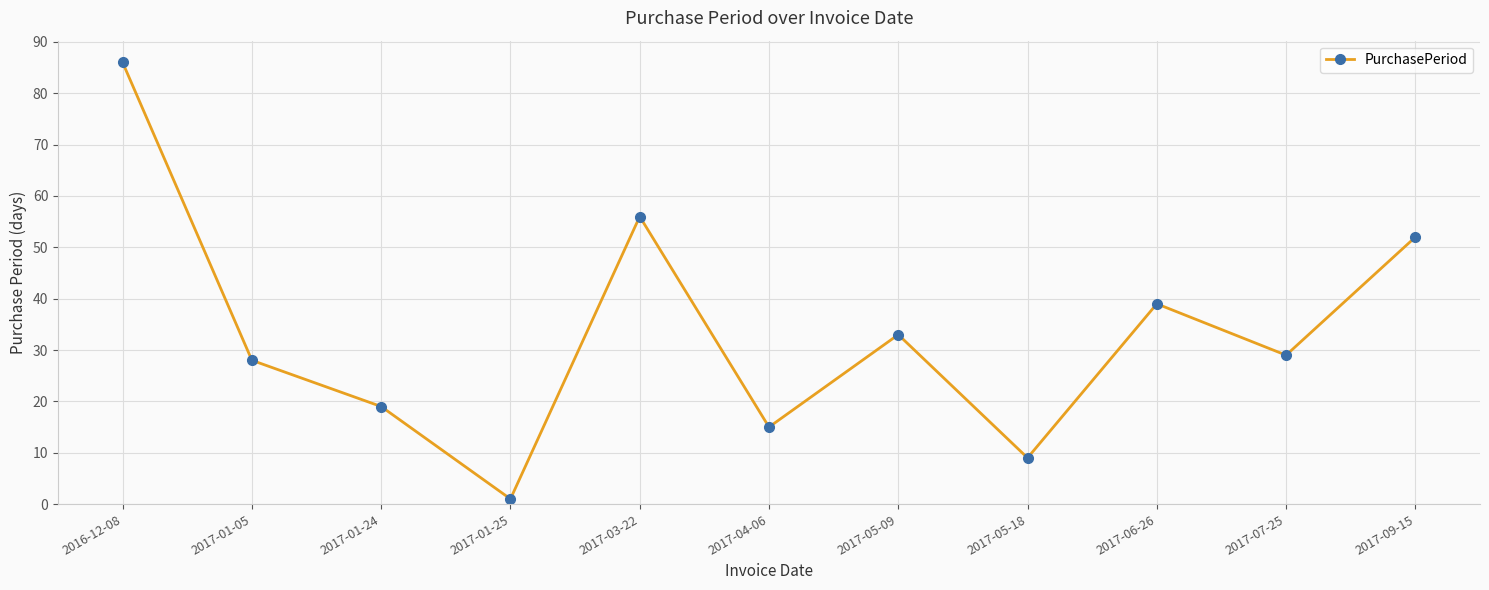

Where is the first local minimum?

2017-01-25